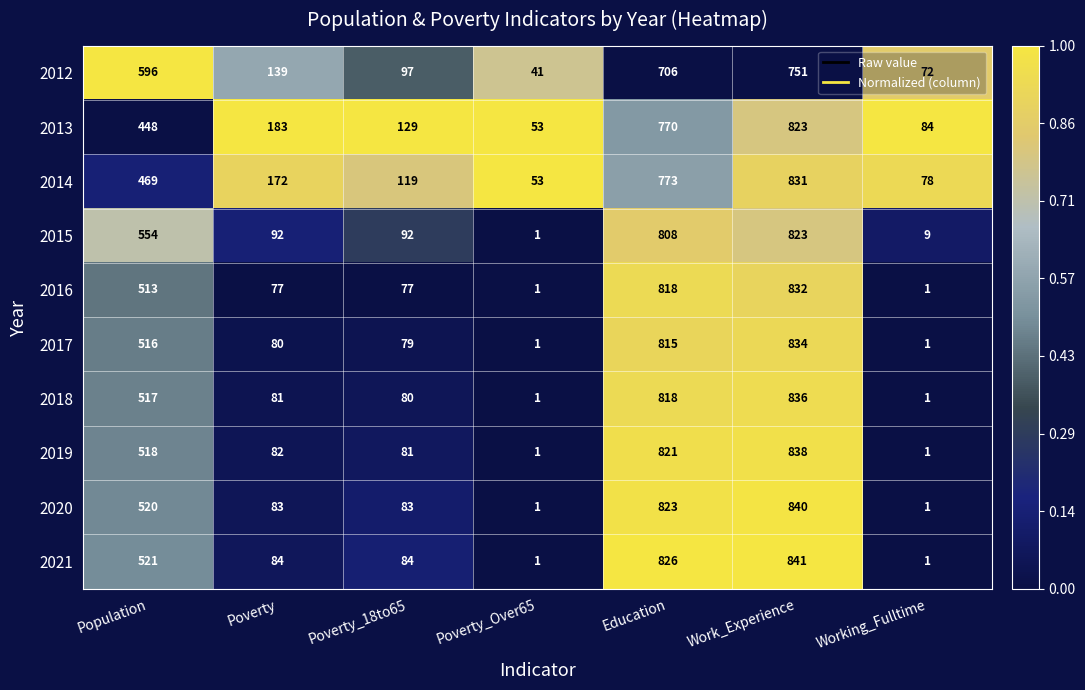

At Population, list the series in order from smallest to largest.

2013, 2014, 2016, 2017, 2018, 2019, 2020, 2021, 2015, 2012